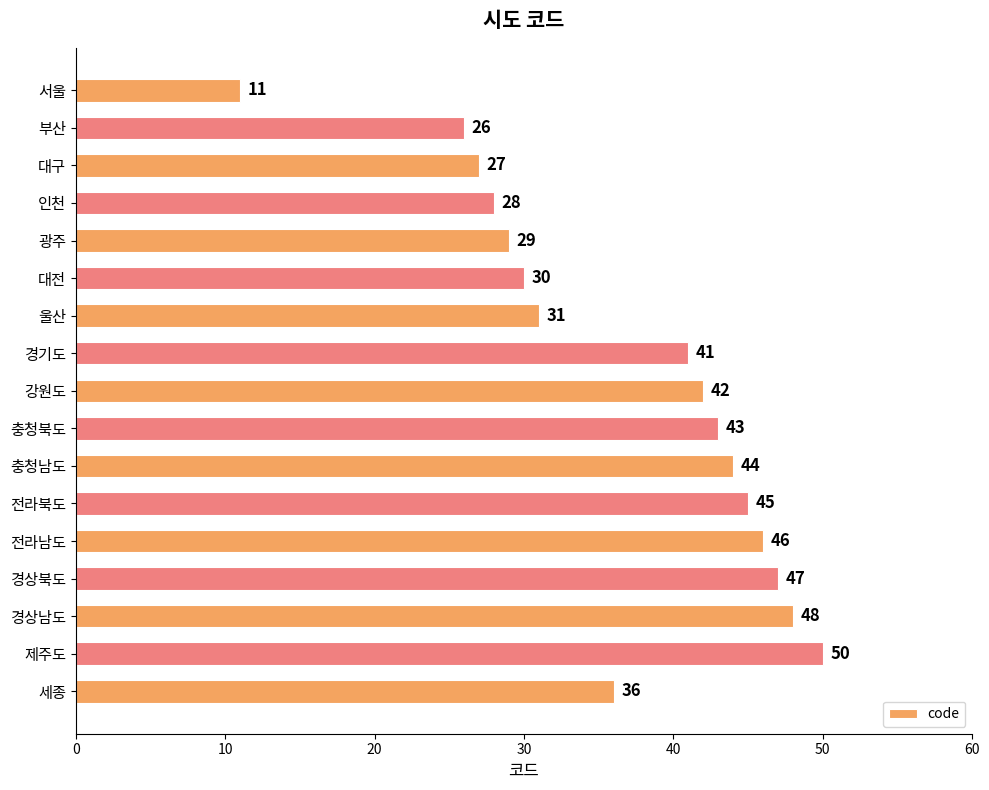

The value at 부산 is 26. True or false?

True